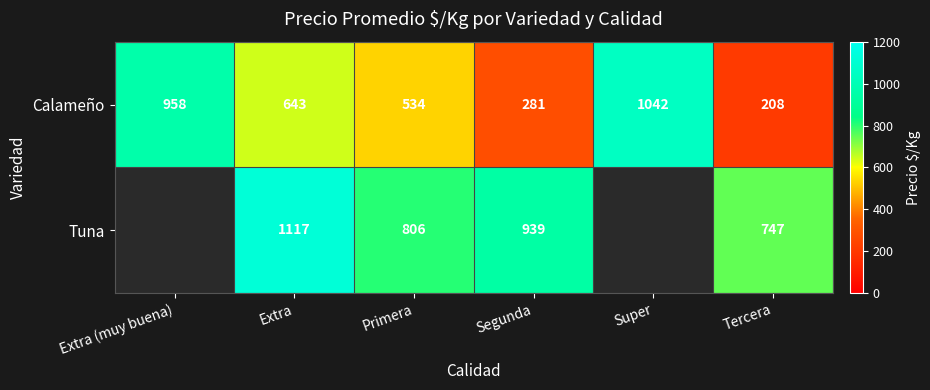

What is the average value of the Calameño series?

611